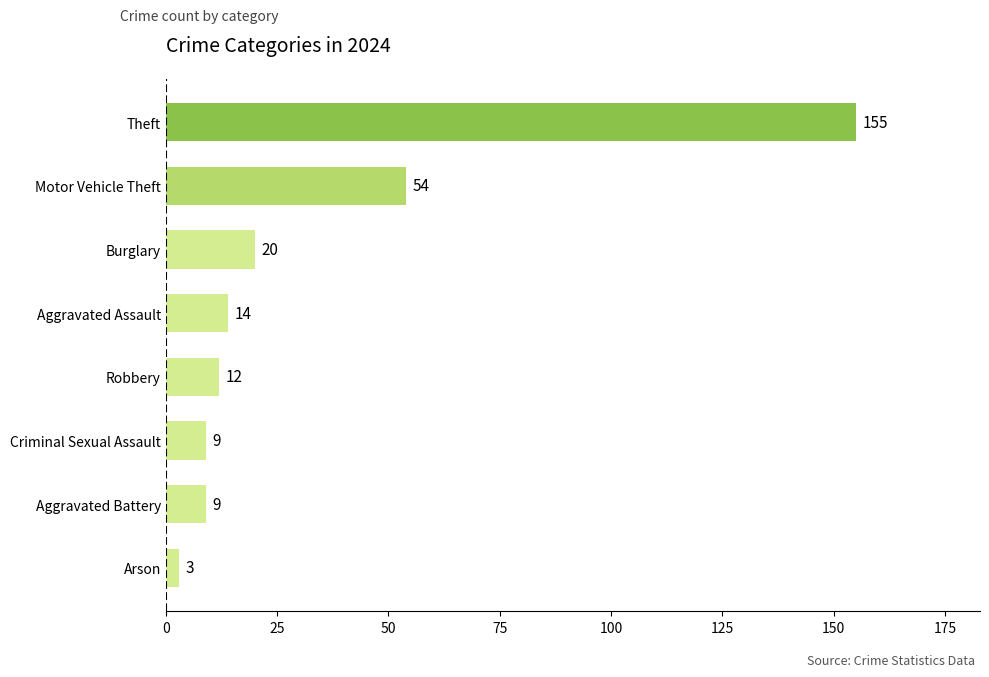

What is the greatest value displayed?

155